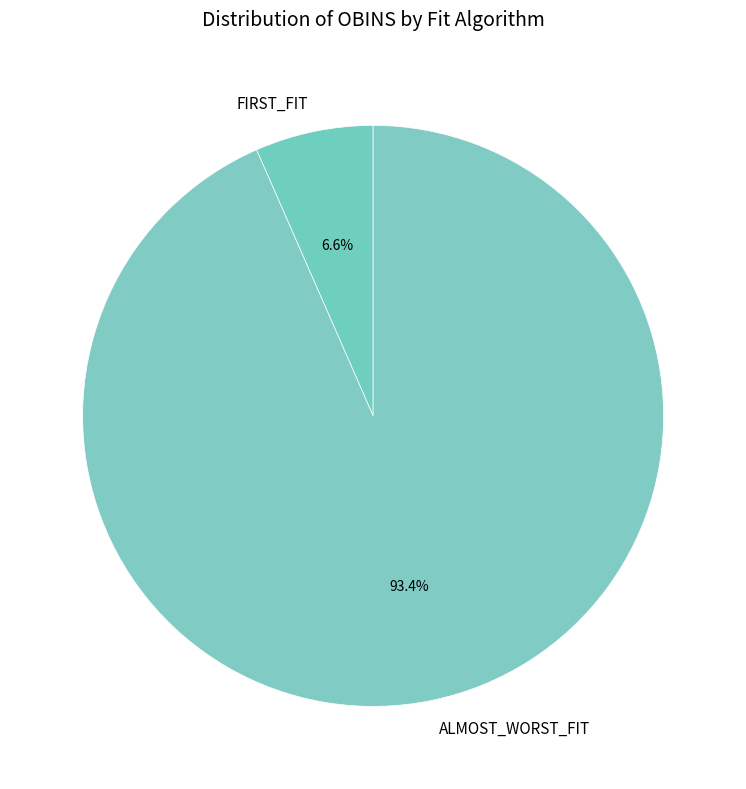

To the nearest percent, what portion does ALMOST_WORST_FIT represent?

93%